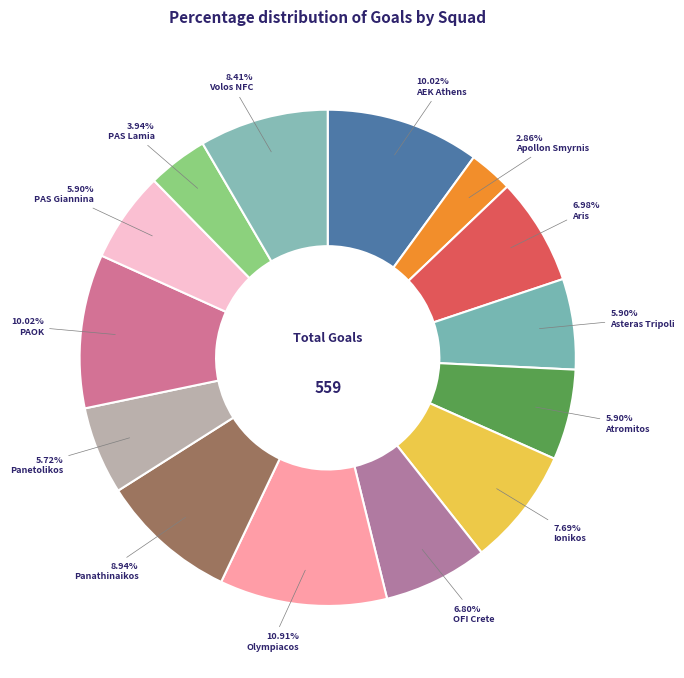

What portion of the pie excludes Volos NFC?

91.6%